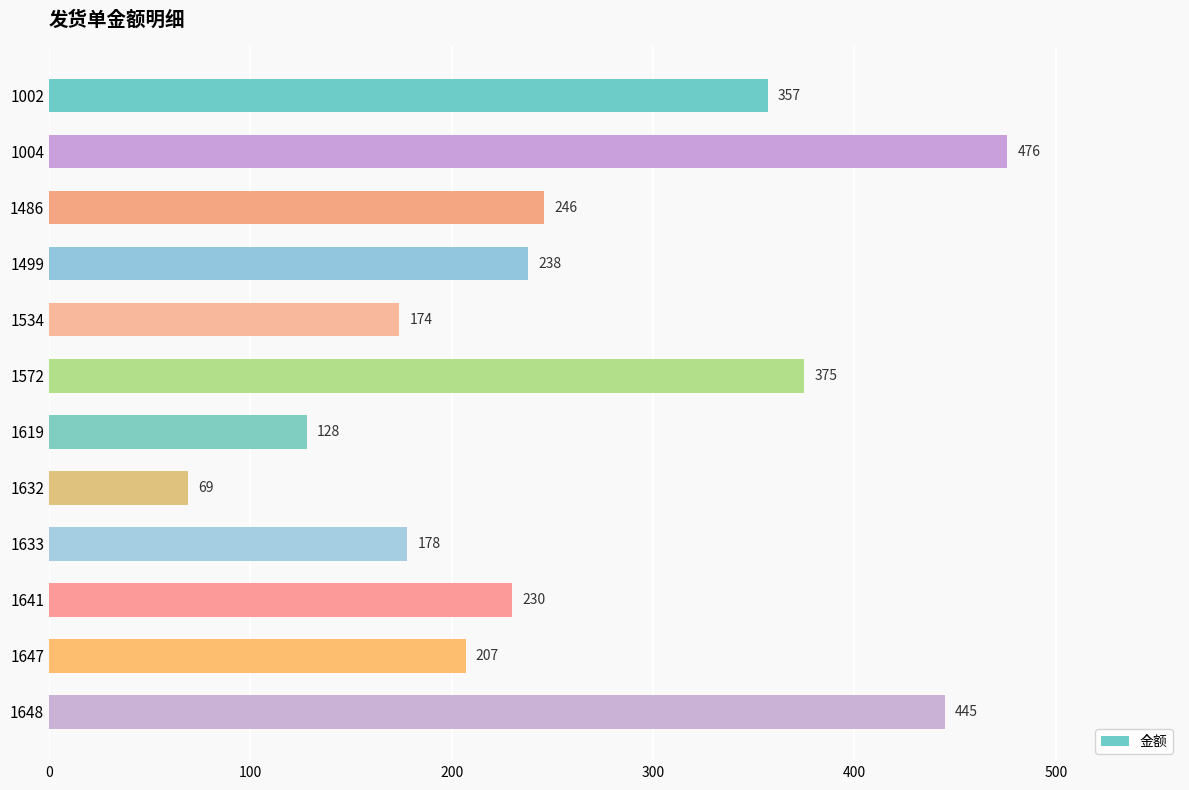

Where is the data nearest to the value 272?

1486